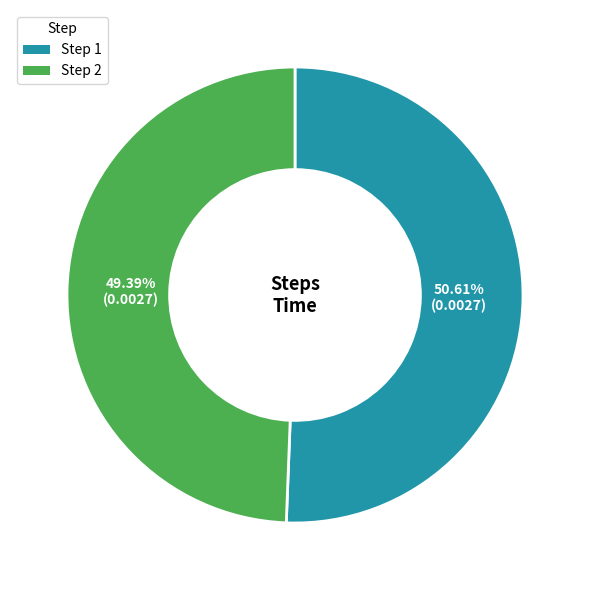

Count the number of slices in the pie.

2